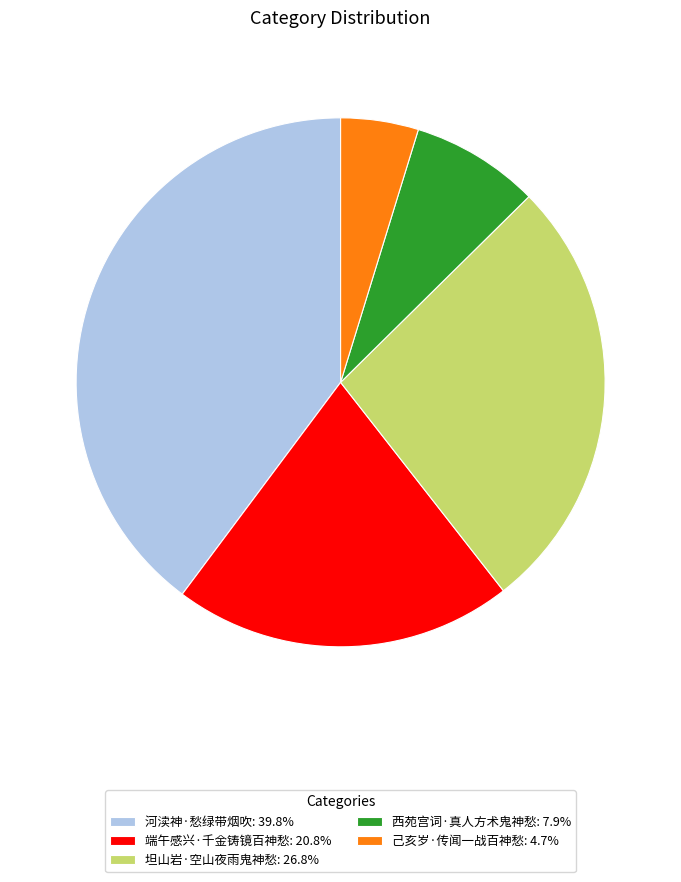

What is the ratio of the value at 坦山岩·空山夜雨鬼神愁: 26.8% to the value at 河渎神·愁绿带烟吹: 39.8%?

0.7